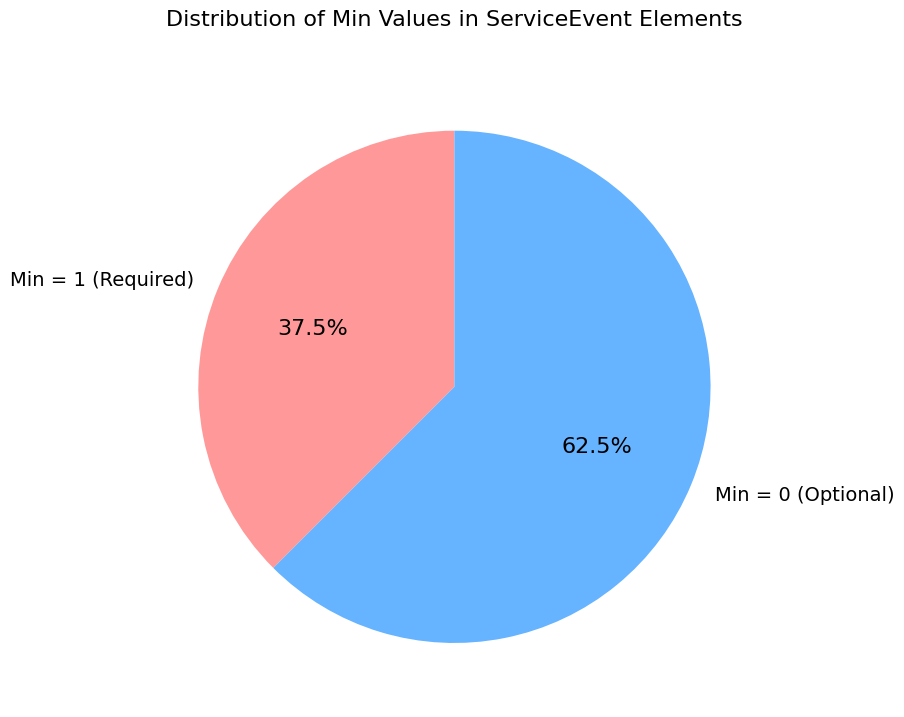

How many segments does this pie chart have?

2